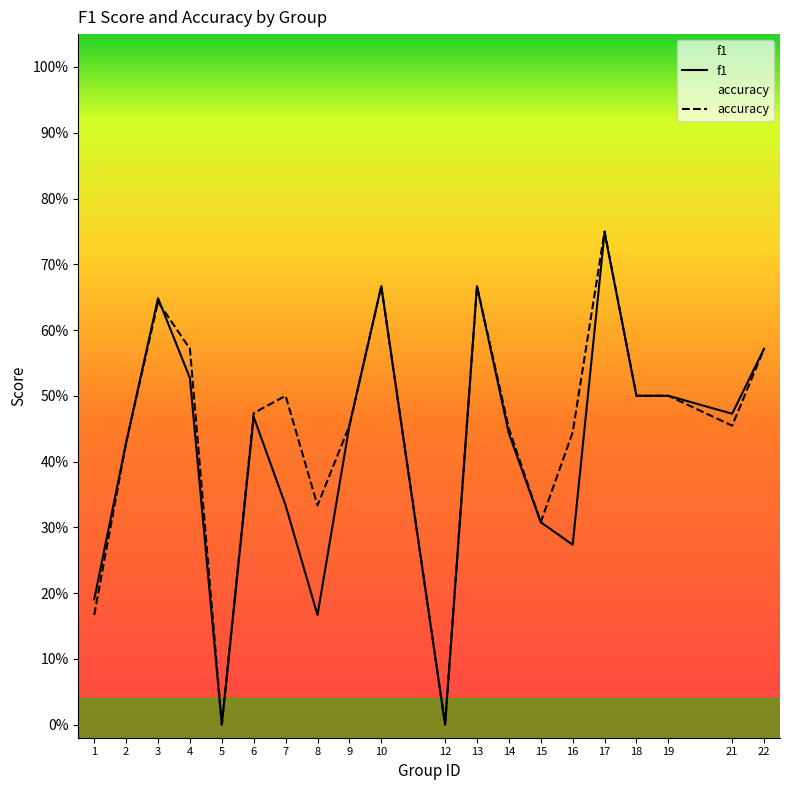

Count the number of categories in the chart.

20